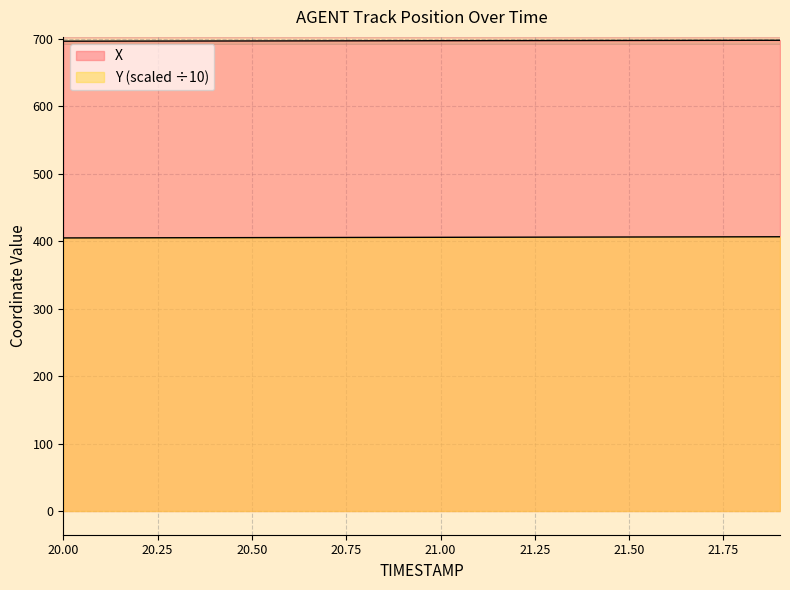

The Y series shows 654.0 at 20.7. True or false?

False